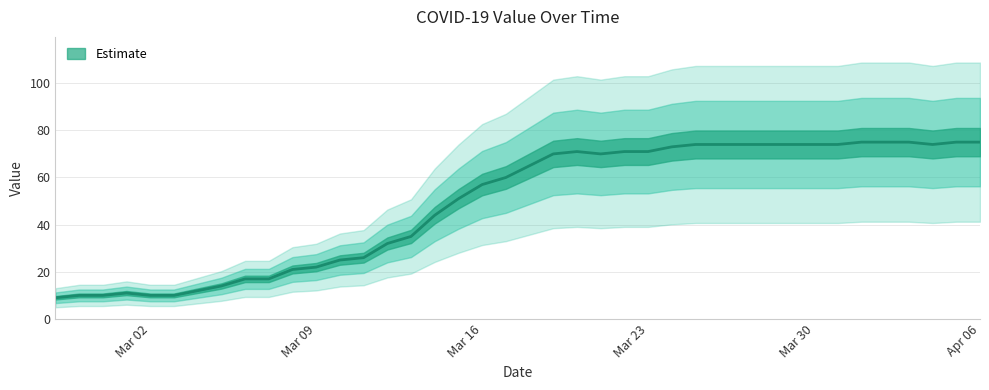

What is the approximate value at 2020-03-26?

74